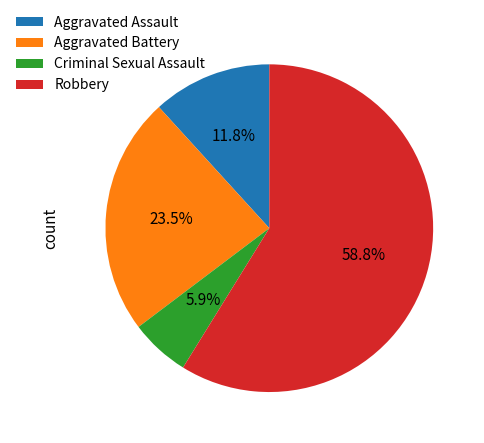

Which has a higher value, Aggravated Battery or Aggravated Assault?

Aggravated Battery